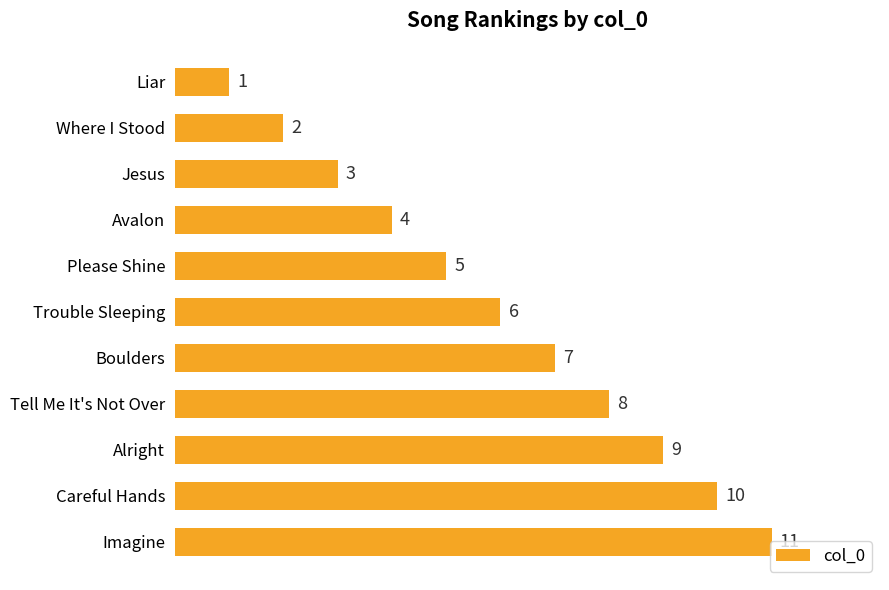

What is the sum of the values at Trouble Sleeping and Alright?

15